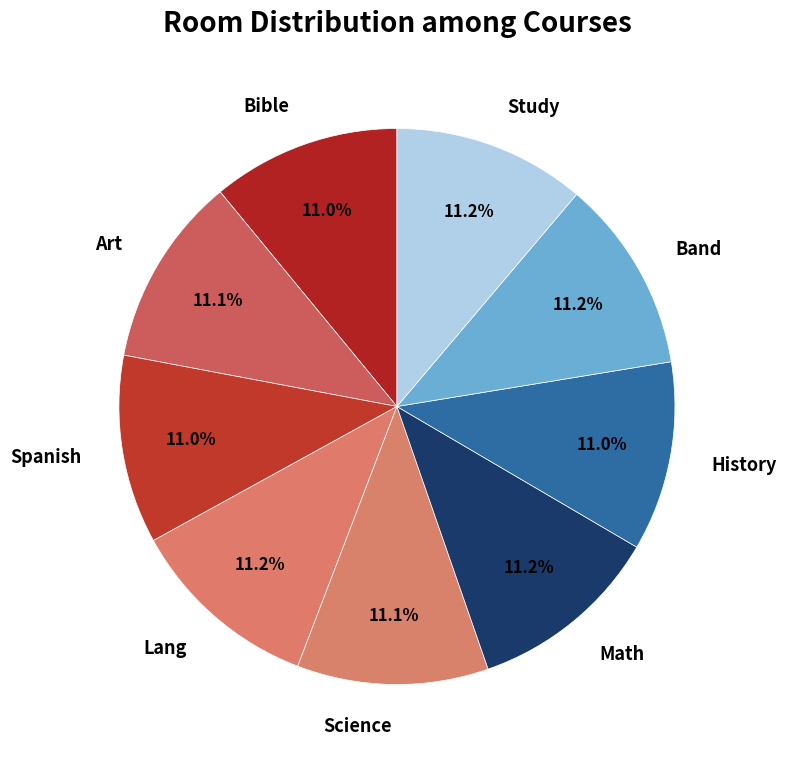

What percentage do Math and Art together represent?

22.3%